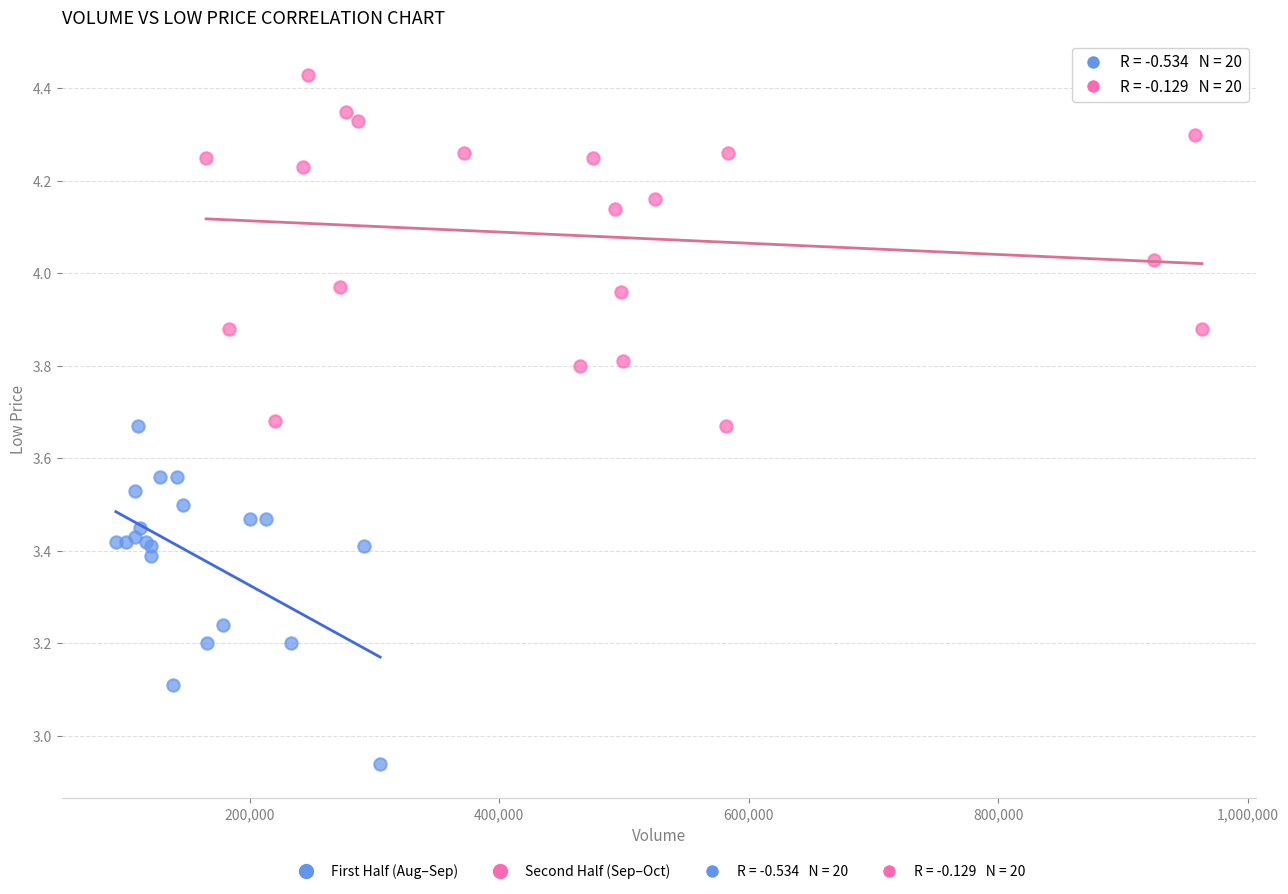

Which series contains the lowest Y value?

First Half (Aug–Sep)